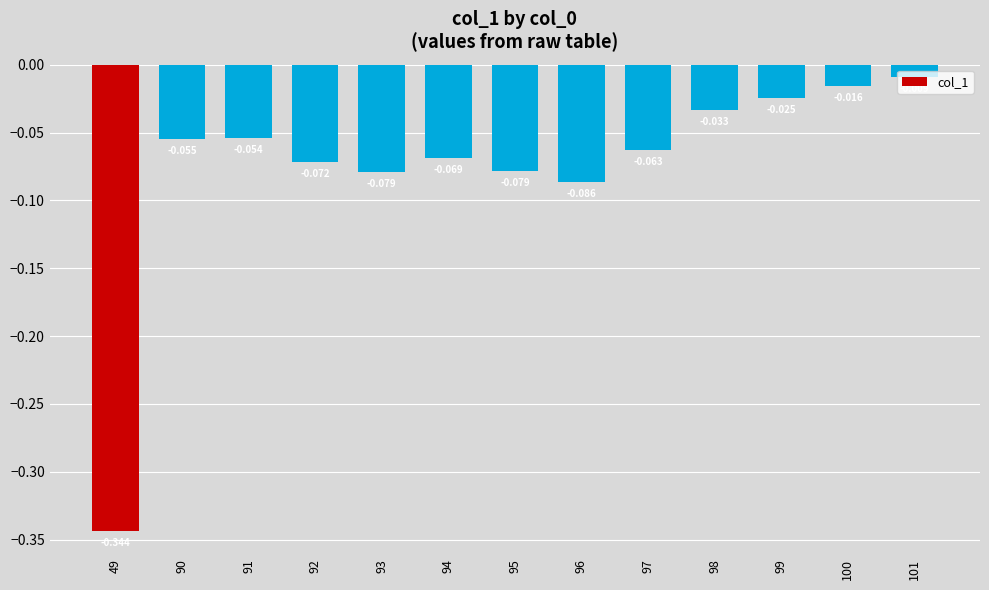

List the labels in order of value, largest first.

101, 100, 99, 98, 91, 90, 97, 94, 92, 95, 93, 96, 49